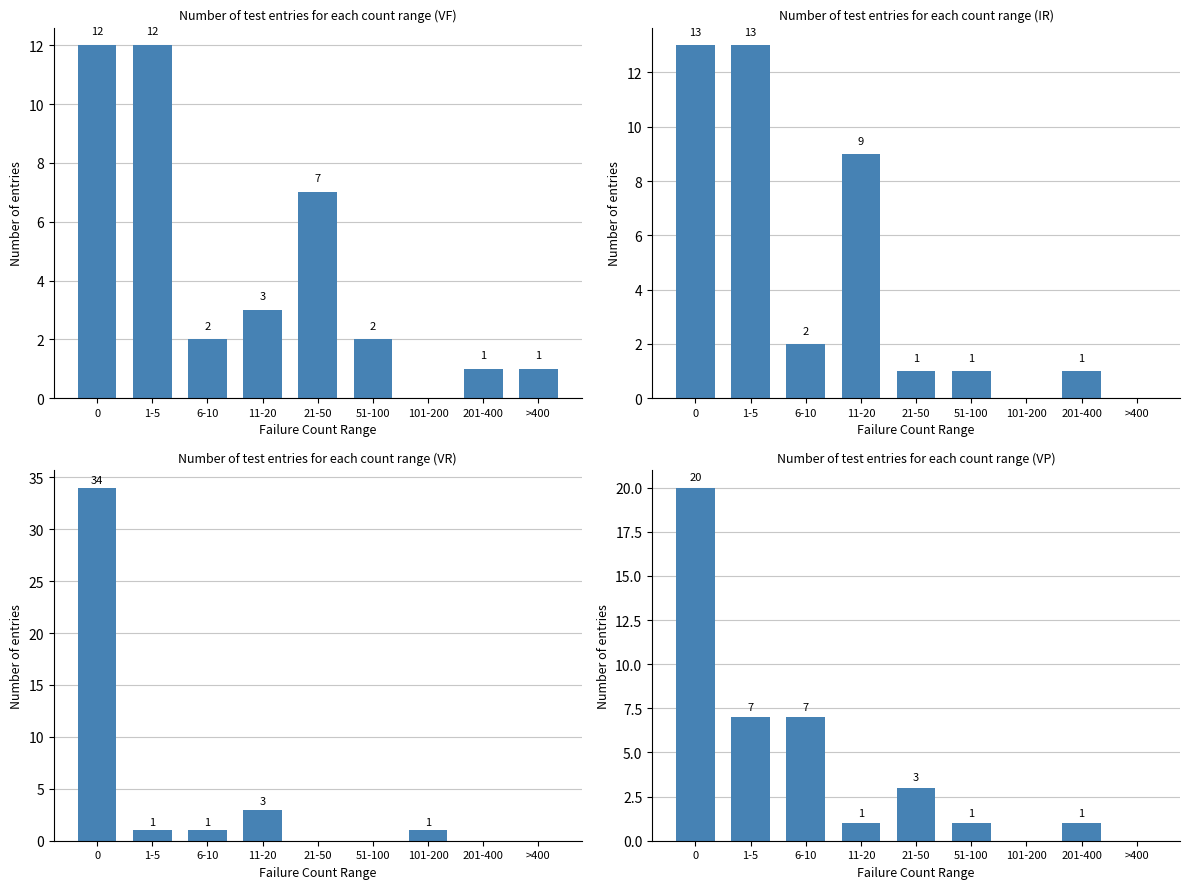

Reading left to right, extract all data points from this chart.

VF: 0=12	1-5=12	6-10=2	11-20=3	21-50=7	51-100=2	101-200=0	201-400=1	>400=1
IR: 0=13	1-5=13	6-10=2	11-20=9	21-50=1	51-100=1	101-200=0	201-400=1	>400=0
VR: 0=34	1-5=1	6-10=1	11-20=3	21-50=0	51-100=0	101-200=1	201-400=0	>400=0
VP: 0=20	1-5=7	6-10=7	11-20=1	21-50=3	51-100=1	101-200=0	201-400=1	>400=0